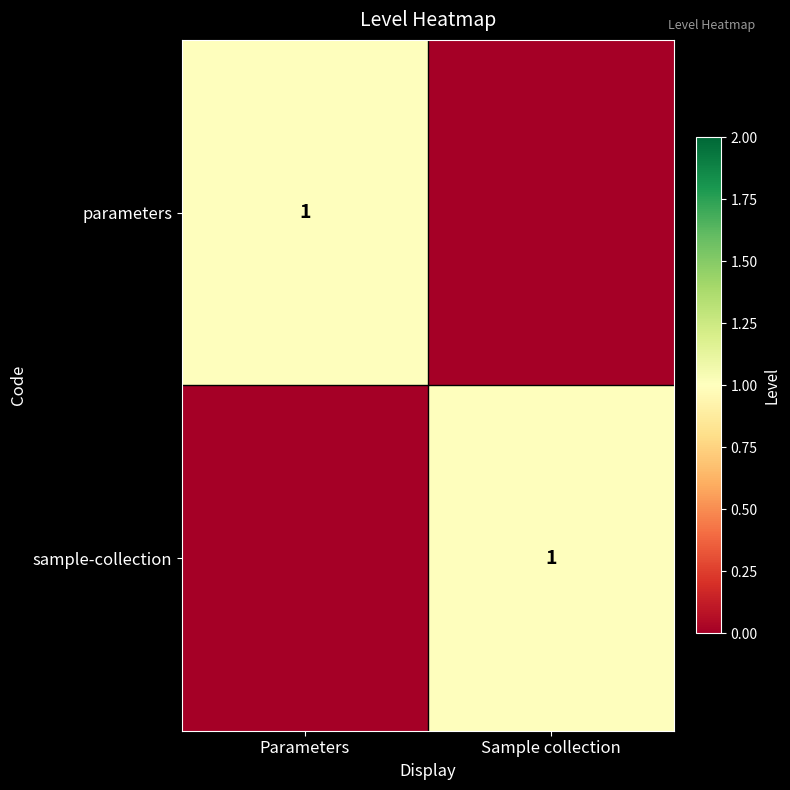

What is the maximum value for parameters?

1